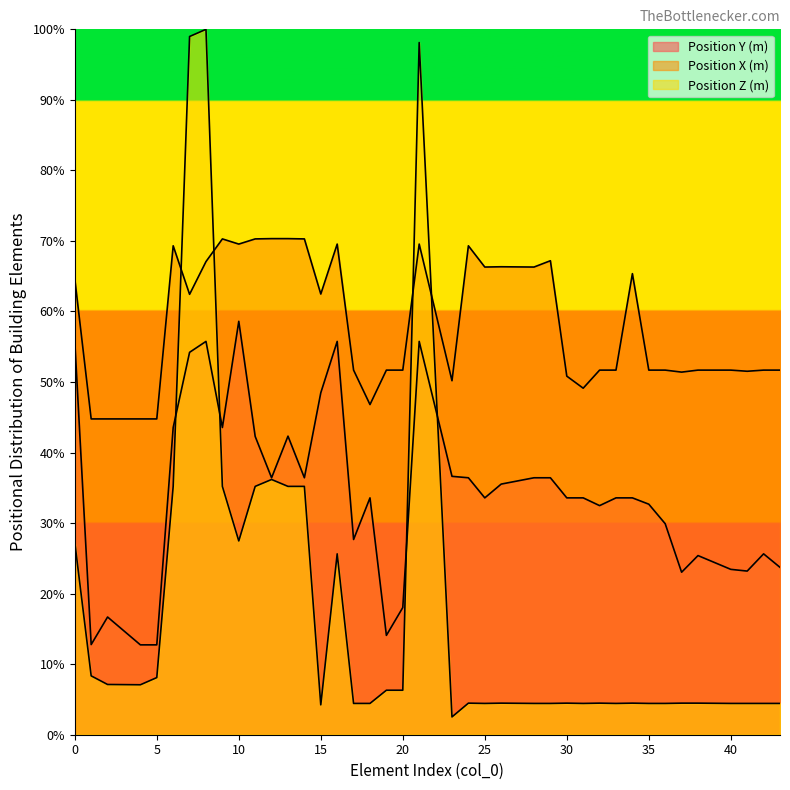

Is it true that Position X (m) equals 43.9 at 11?

False